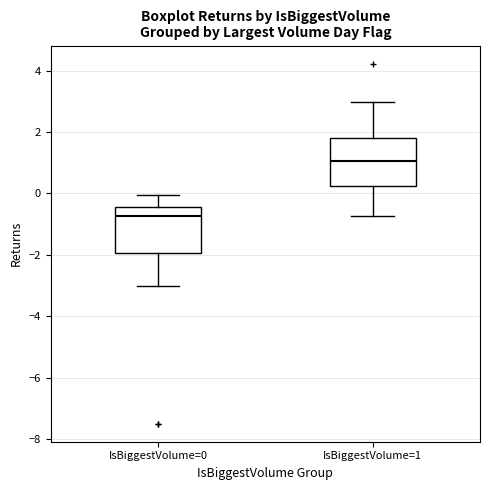

Reading left to right, read every box against the y-axis: the position of its median line, the range the box covers, and the ends of its whiskers. The values are not printed on the chart, so give them approximately, as read against the axis.

IsBiggestVolume=0: median -0.8, box -2.0 to -0.4, whiskers -3.0 to 0.0
IsBiggestVolume=1: median 1.0, box 0.2 to 1.8, whiskers -0.8 to 3.0